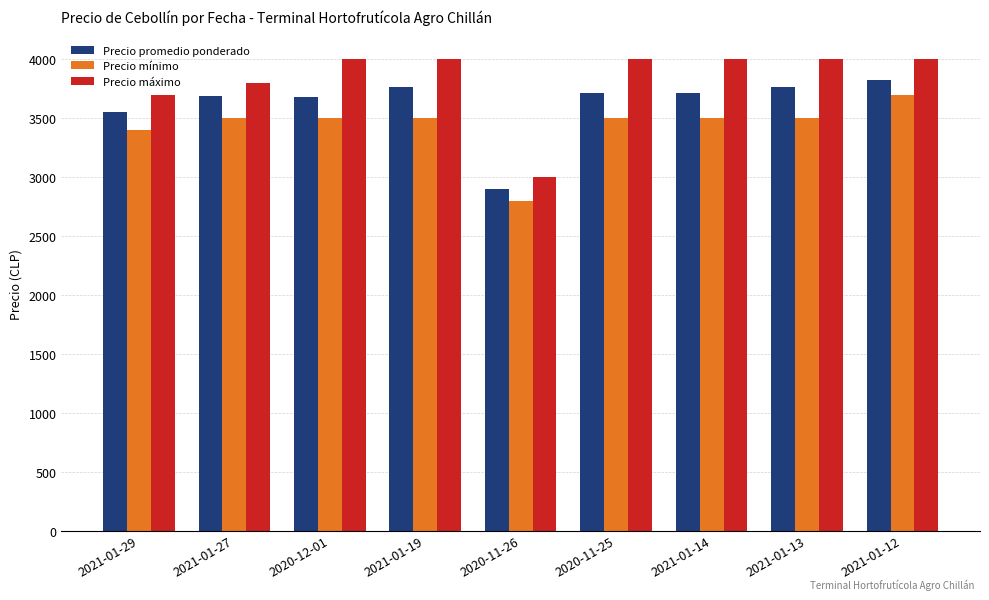

At which label does Precio promedio ponderado reach its minimum?

2020-11-26